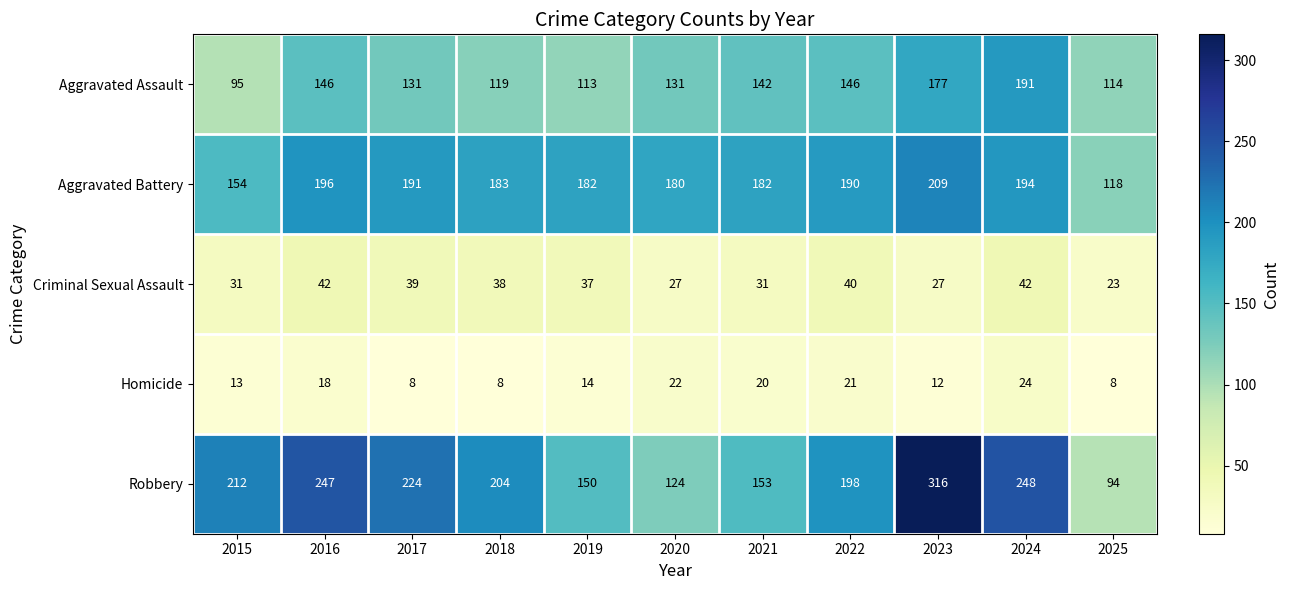

Rank the series by their maximum value, from lowest to highest.

Homicide, Criminal Sexual Assault, Aggravated Assault, Aggravated Battery, Robbery